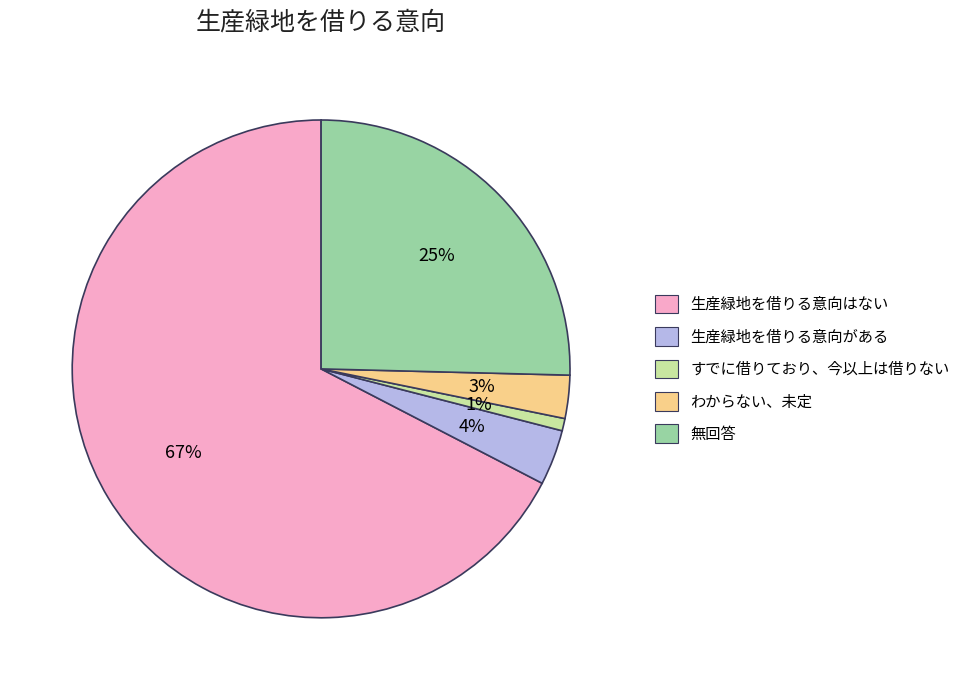

Does わからない、未定 account for over 50% of the chart?

No